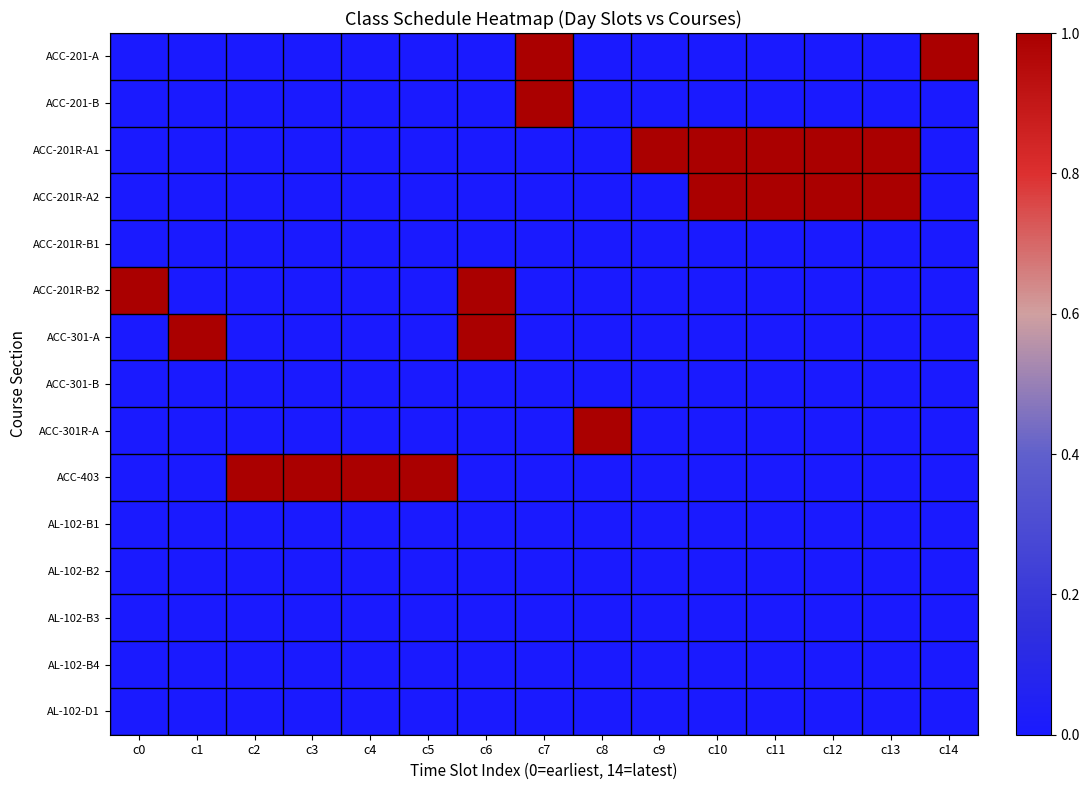

Between c3 and c8, which series saw the biggest shift?

ACC-301R-A